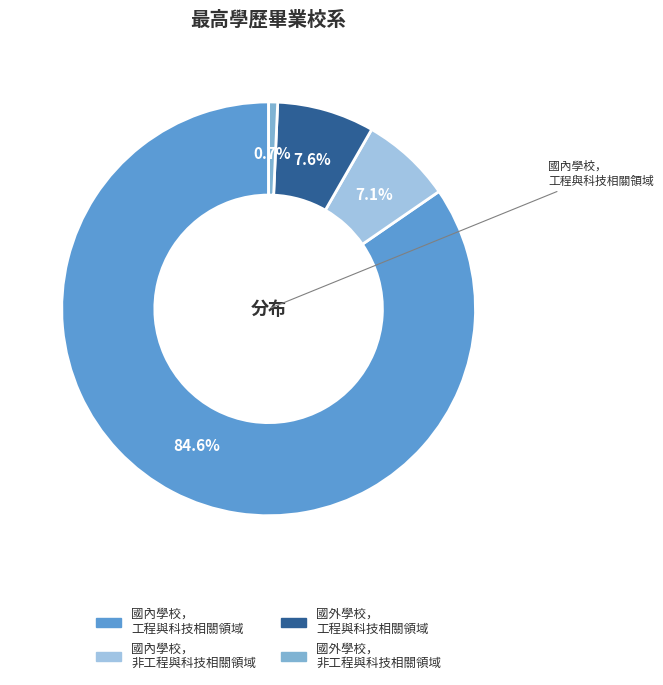

Count the number of slices in the pie.

4